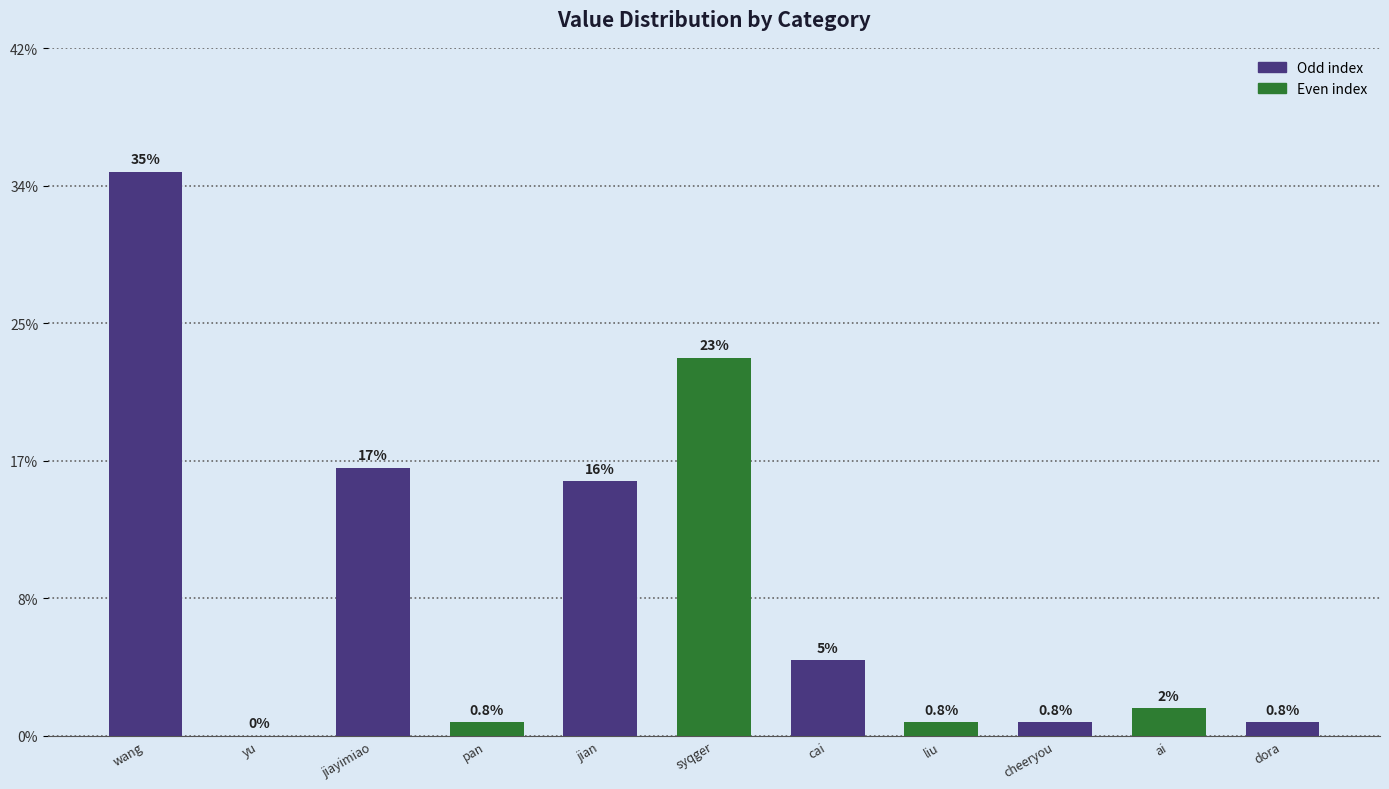

True or false: the data shows 0 at cheeryou.

False